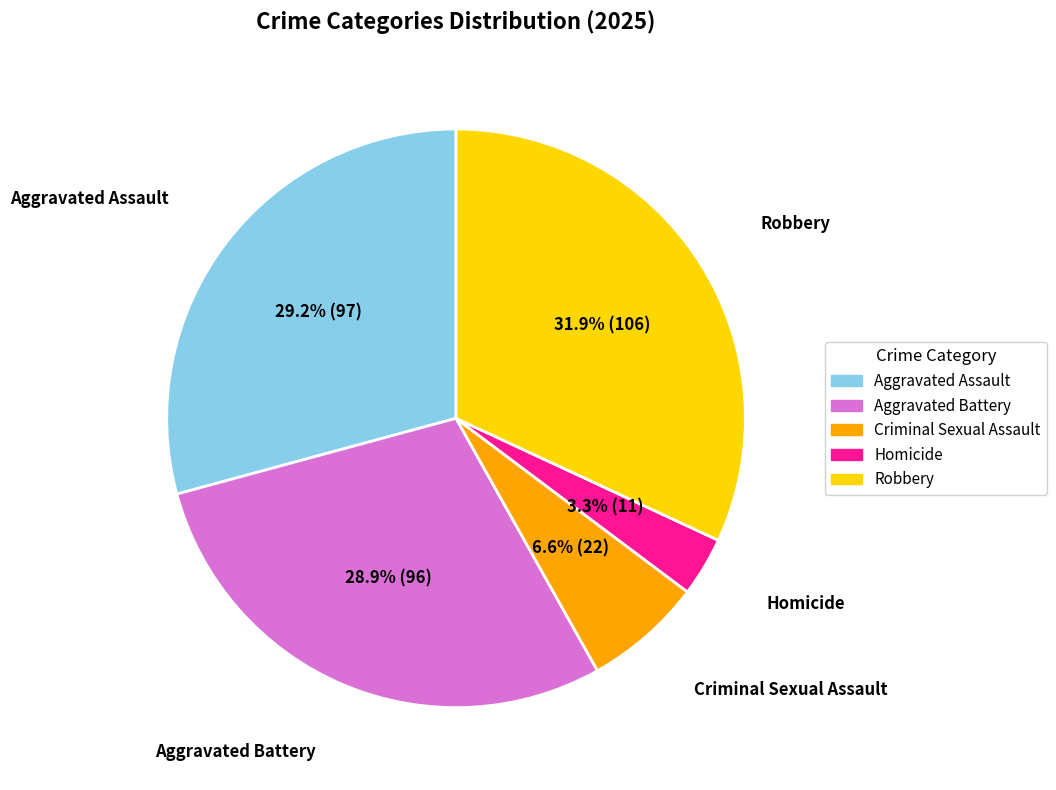

Count the number of slices in the pie.

5